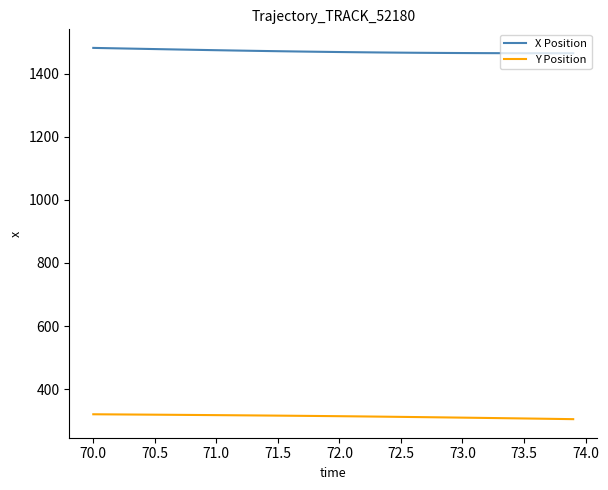

What is the highest value of the X Position series?

1482.0